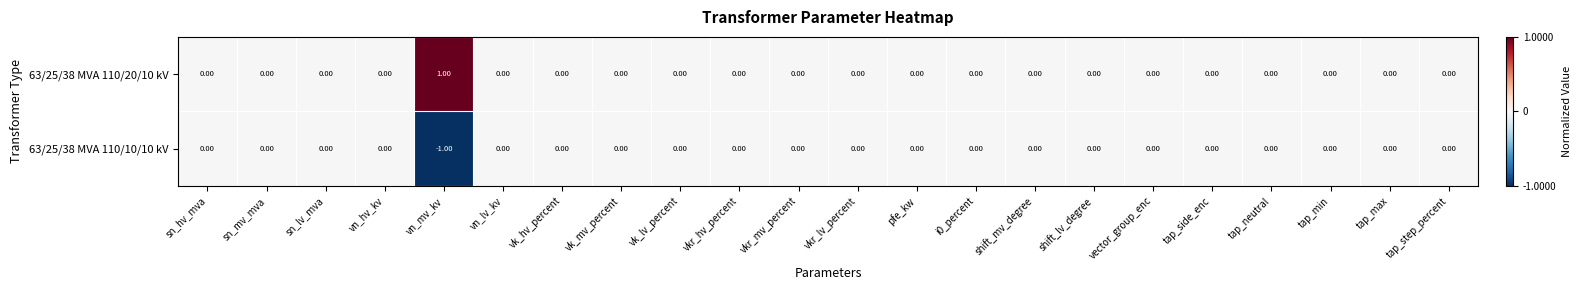

Which series has the largest total across all categories?

63/25/38 MVA 110/20/10 kV